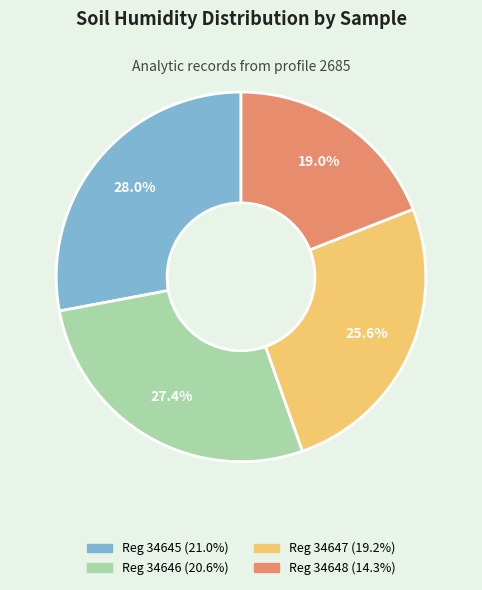

Does any single category account for the majority?

No